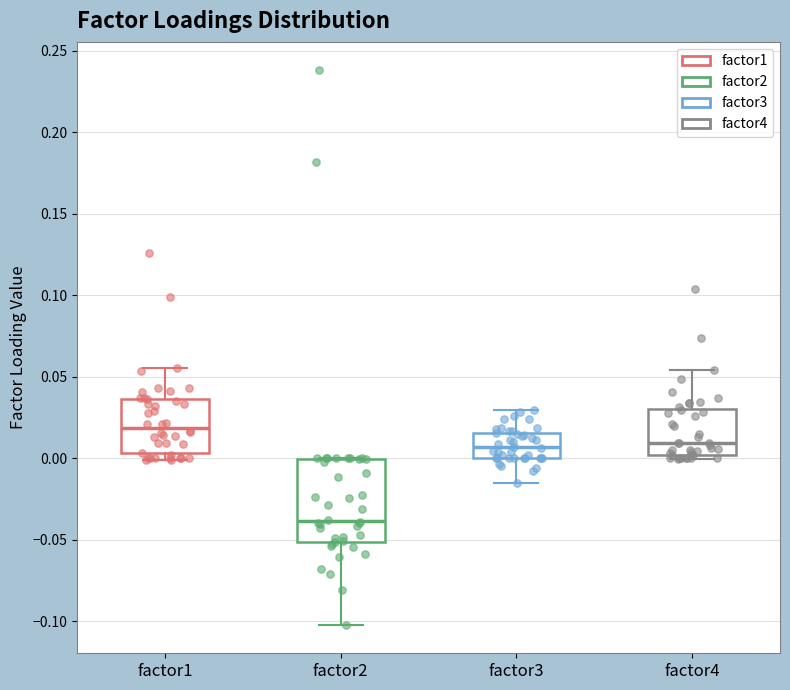

Which box's median line is the lowest?

factor2